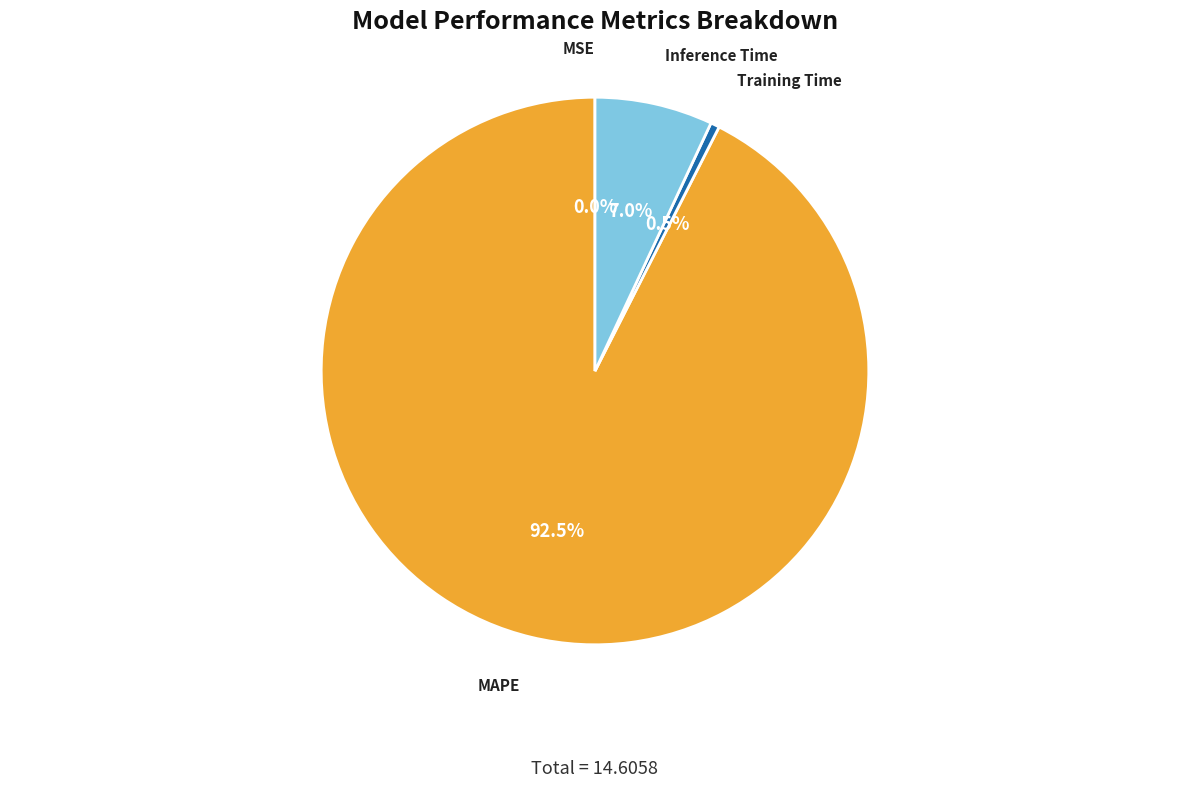

Is it true that Inference Time is 7% of the pie?

True